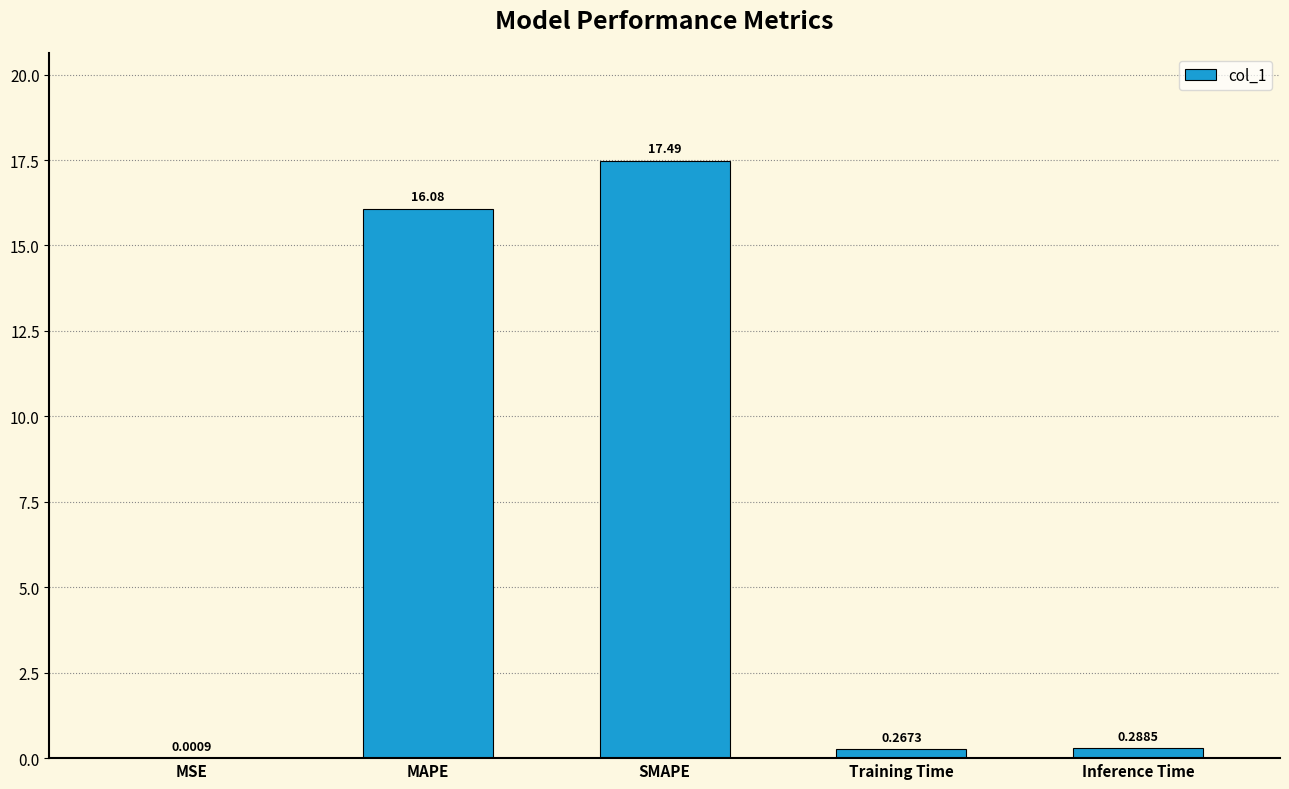

Between MAPE and Training Time, which is larger?

MAPE